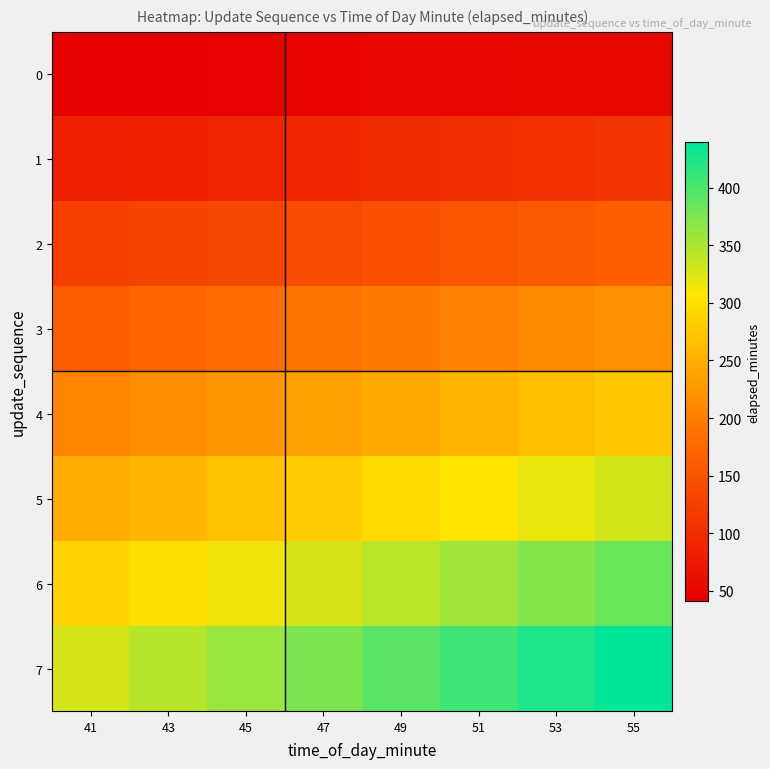

Which label corresponds to the smallest value in the chart?

41